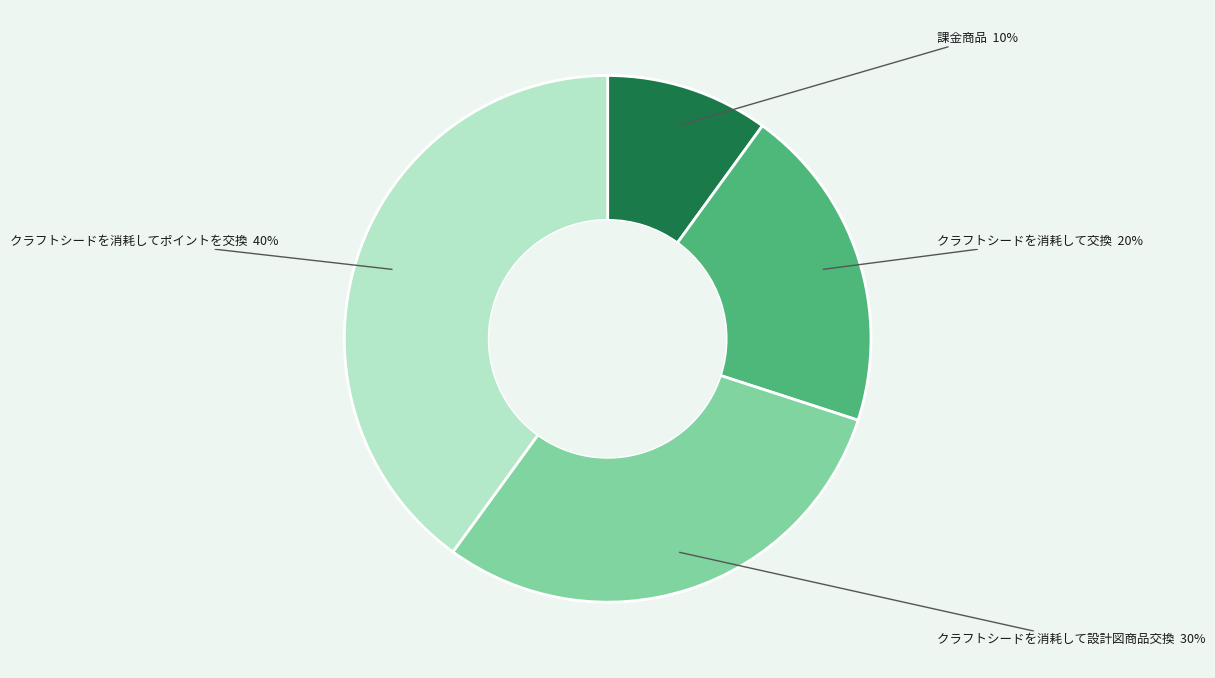

Rank the categories by value from lowest to highest.

課金商品, クラフトシードを消耗して交換, クラフトシードを消耗して設計図商品交換, クラフトシードを消耗してポイントを交換